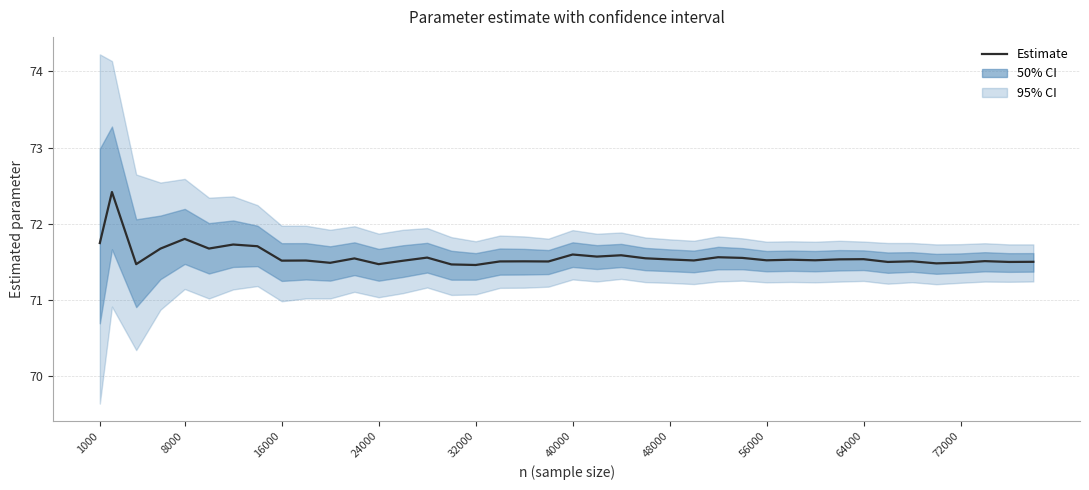

What is the greatest value displayed?

72.4